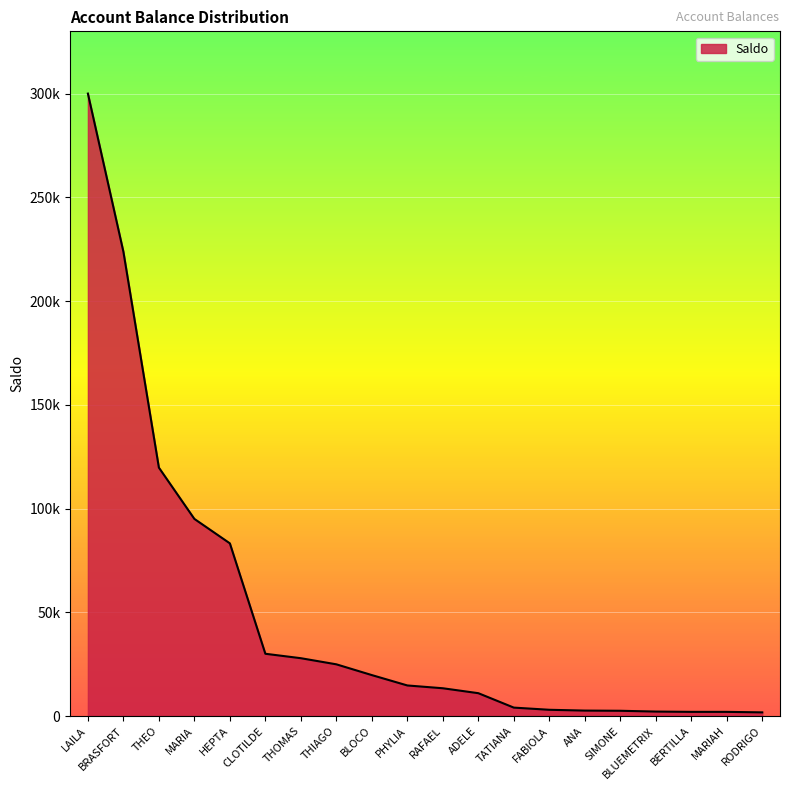

Does the chart display data point markers on the line(s)?

No